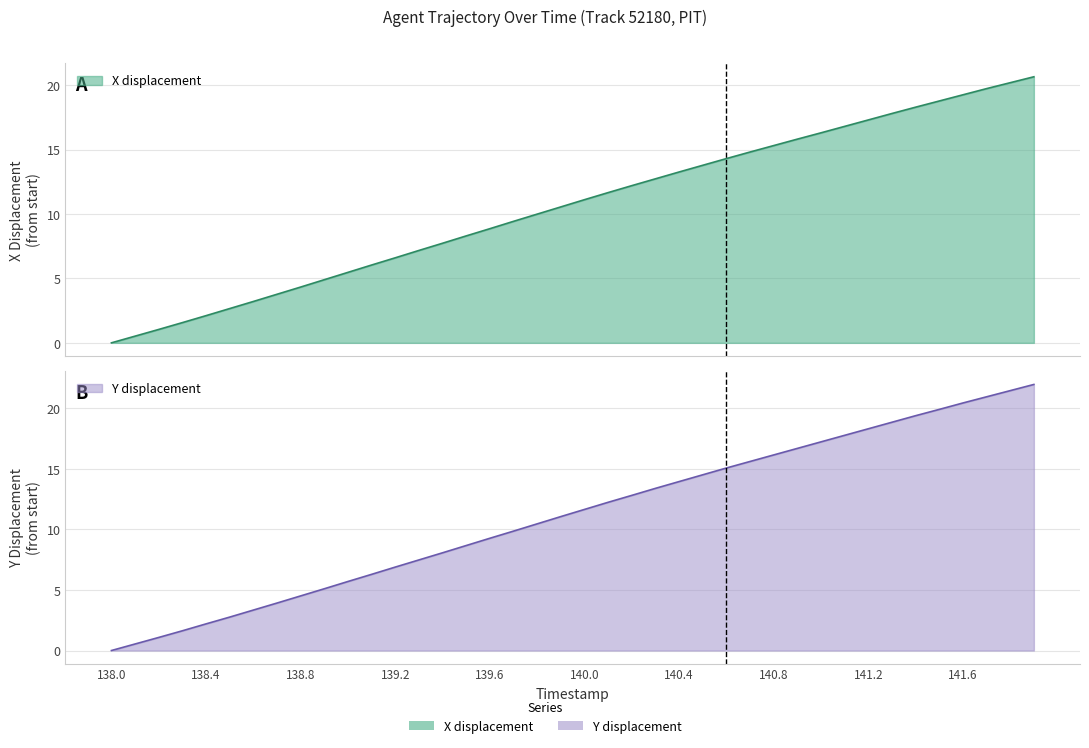

What position from the right is 141.1?

9